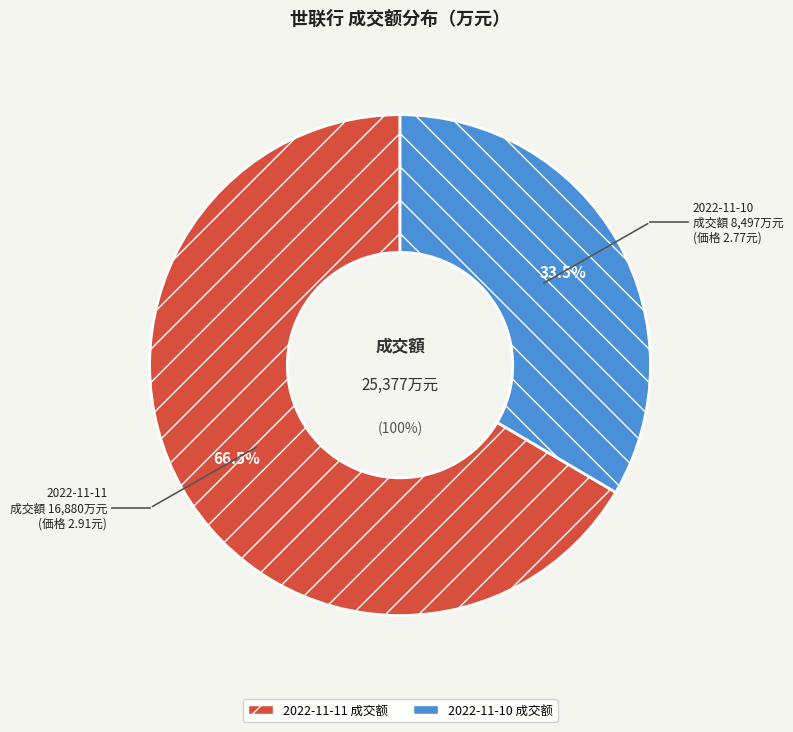

What is the largest slice in the pie chart?

2022-11-11 成交额